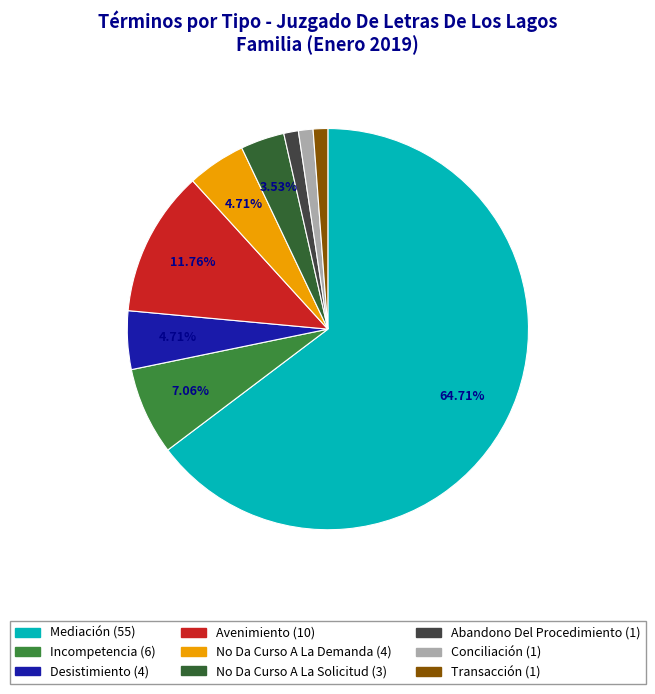

To the nearest percent, what is the average slice percentage?

11%